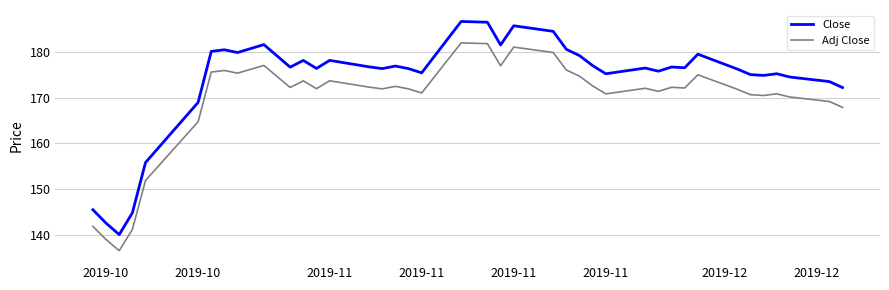

What is the maximum value for Adj Close?

181.9